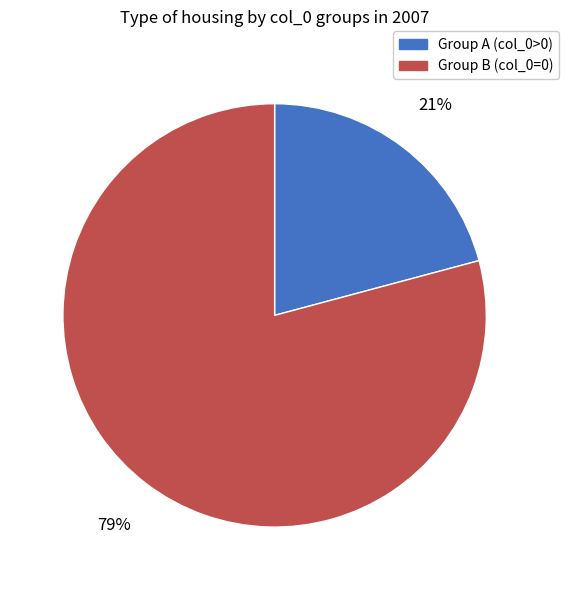

How many segments does this pie chart have?

2